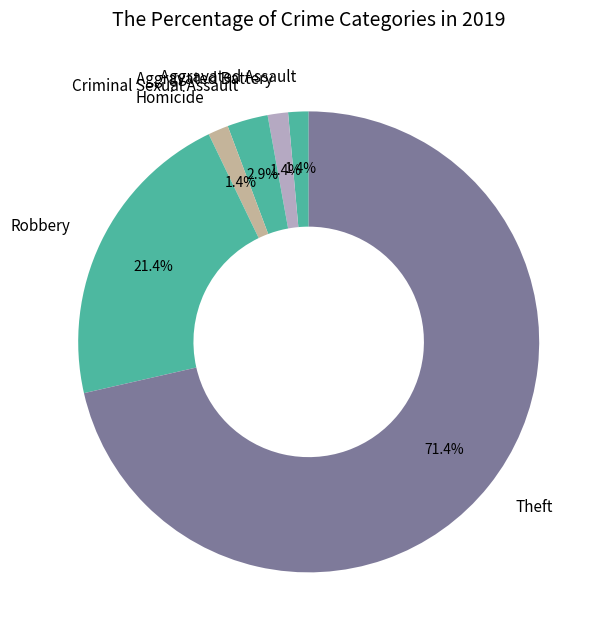

Is there a majority slice in this chart?

Yes